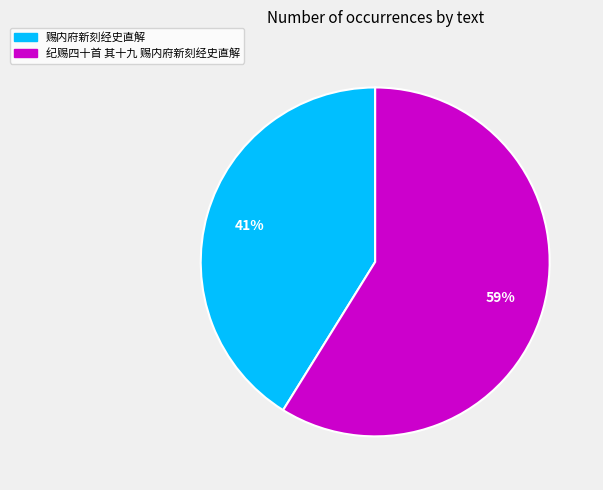

What percentage is the 赐内府新刻经史直解 slice, to the nearest percent?

41%